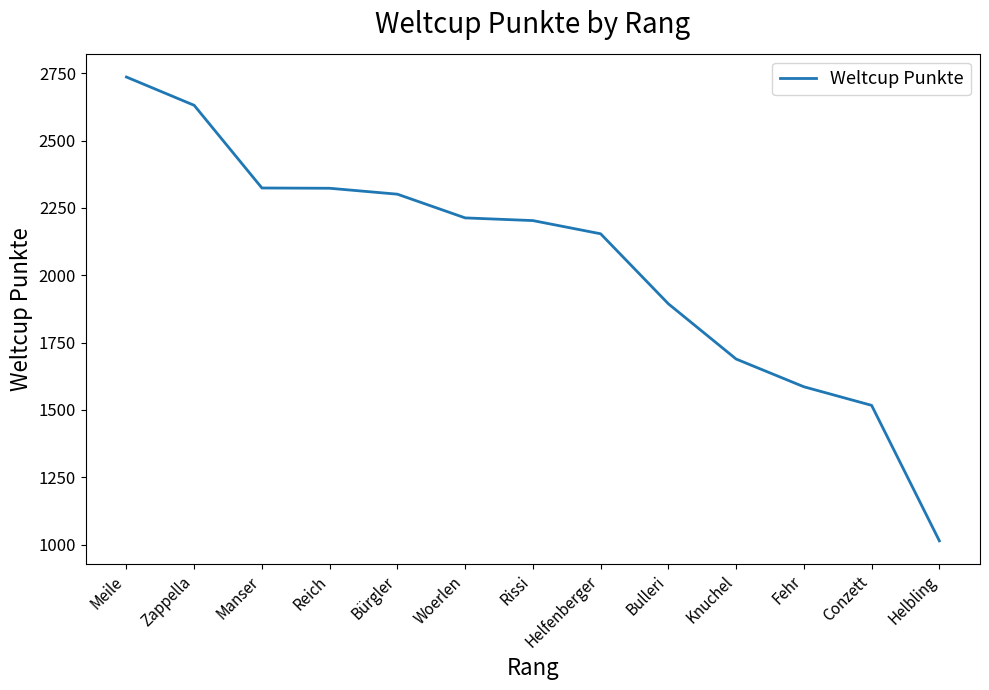

What is the difference between the maximum and minimum values?

1722